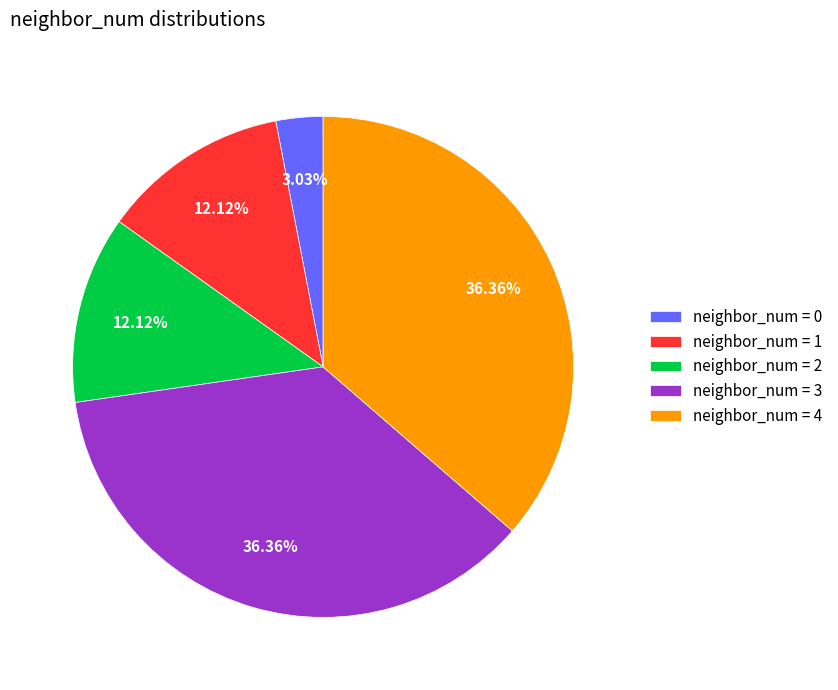

Is the sum of neighbor_num = 3 and neighbor_num = 1 greater than half?

No